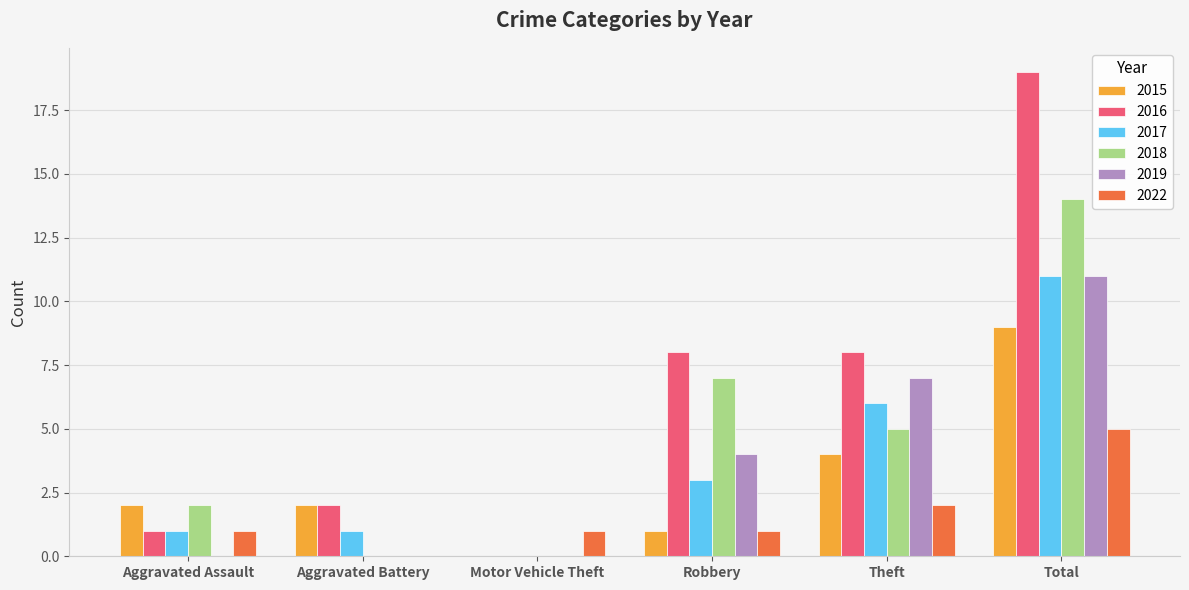

How many groups of bars are there?

6